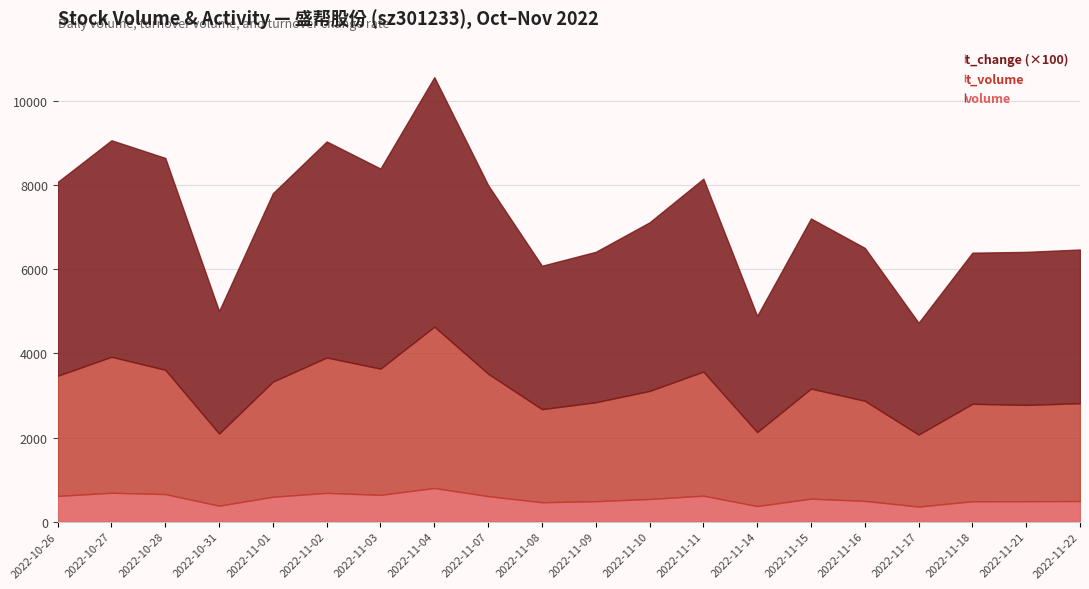

Which category has the lowest value in the t_change series?

2022-11-17